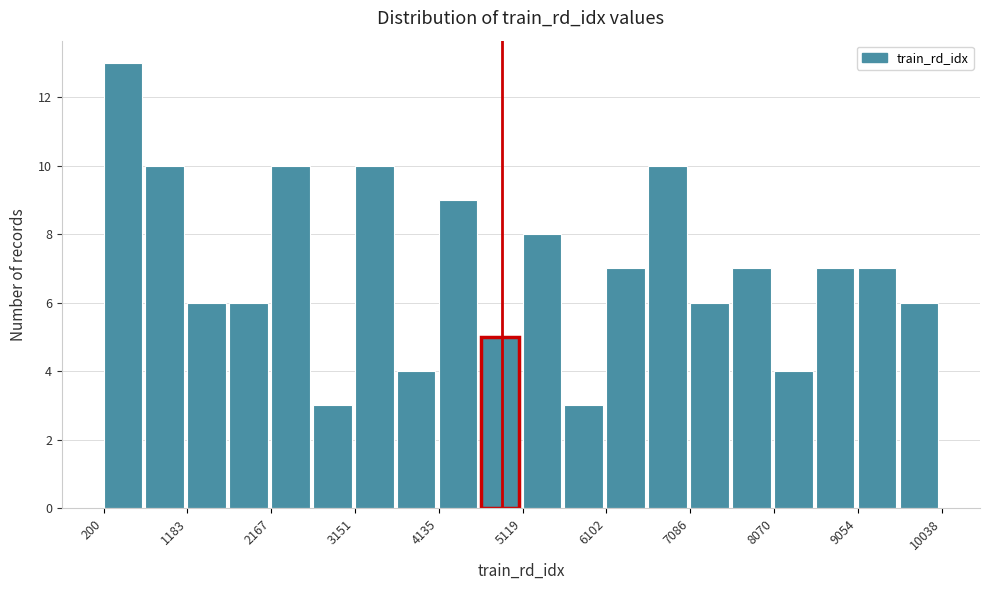

Reading left to right, transcribe this chart: for each bar, give the range it covers on the x-axis and its height. Neither the bar edges nor the heights are printed on the chart, so give them approximately, as read against the axes.

200 to 700: 13
700 to 1200: 10
1200 to 1700: 6
1700 to 2200: 6
2200 to 2700: 10
2700 to 3200: 3
3200 to 3600: 10
3600 to 4100: 4
4100 to 4600: 9
4600 to 5100: 5
5100 to 5600: 8
5600 to 6100: 3
6100 to 6600: 7
6600 to 7100: 10
7100 to 7600: 6
7600 to 8100: 7
8100 to 8600: 4
8600 to 9100: 7
9100 to 9500: 7
9500 to 10000: 6